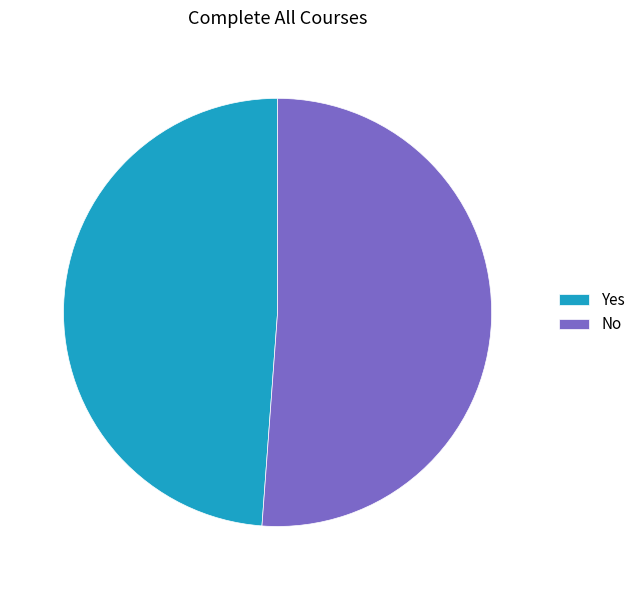

Which has a higher value, No or Yes?

No